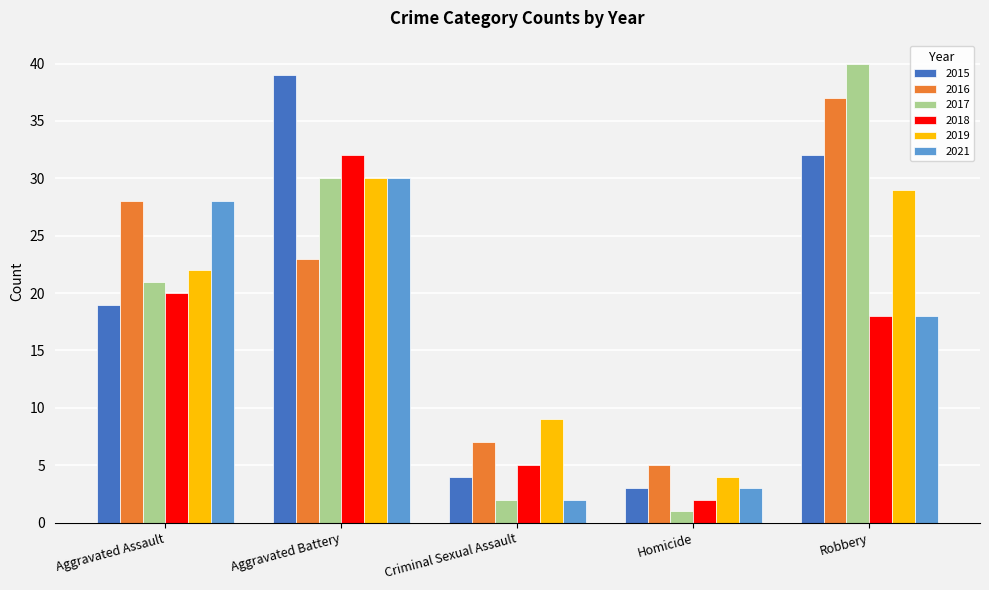

List the labels in order of 2021 value, smallest first.

Criminal Sexual Assault, Homicide, Robbery, Aggravated Assault, Aggravated Battery